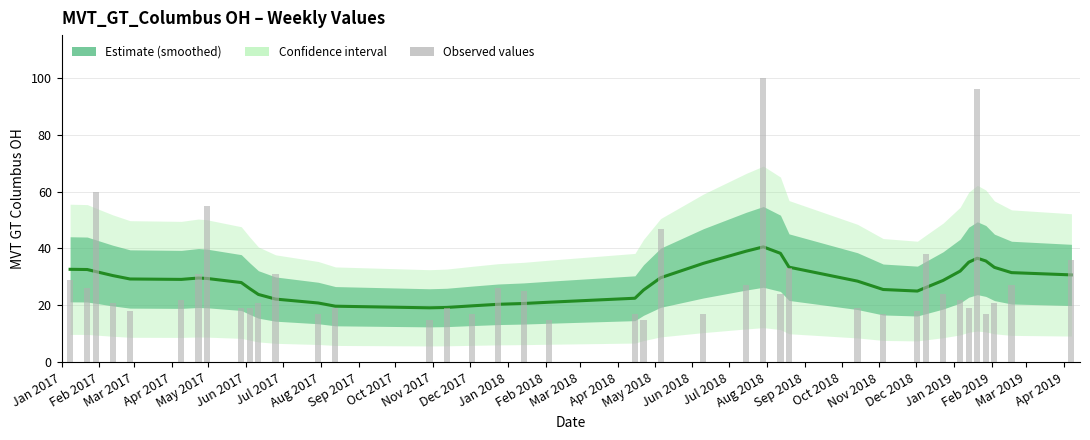

At which label does the data first exceed 29?

Jan 2017